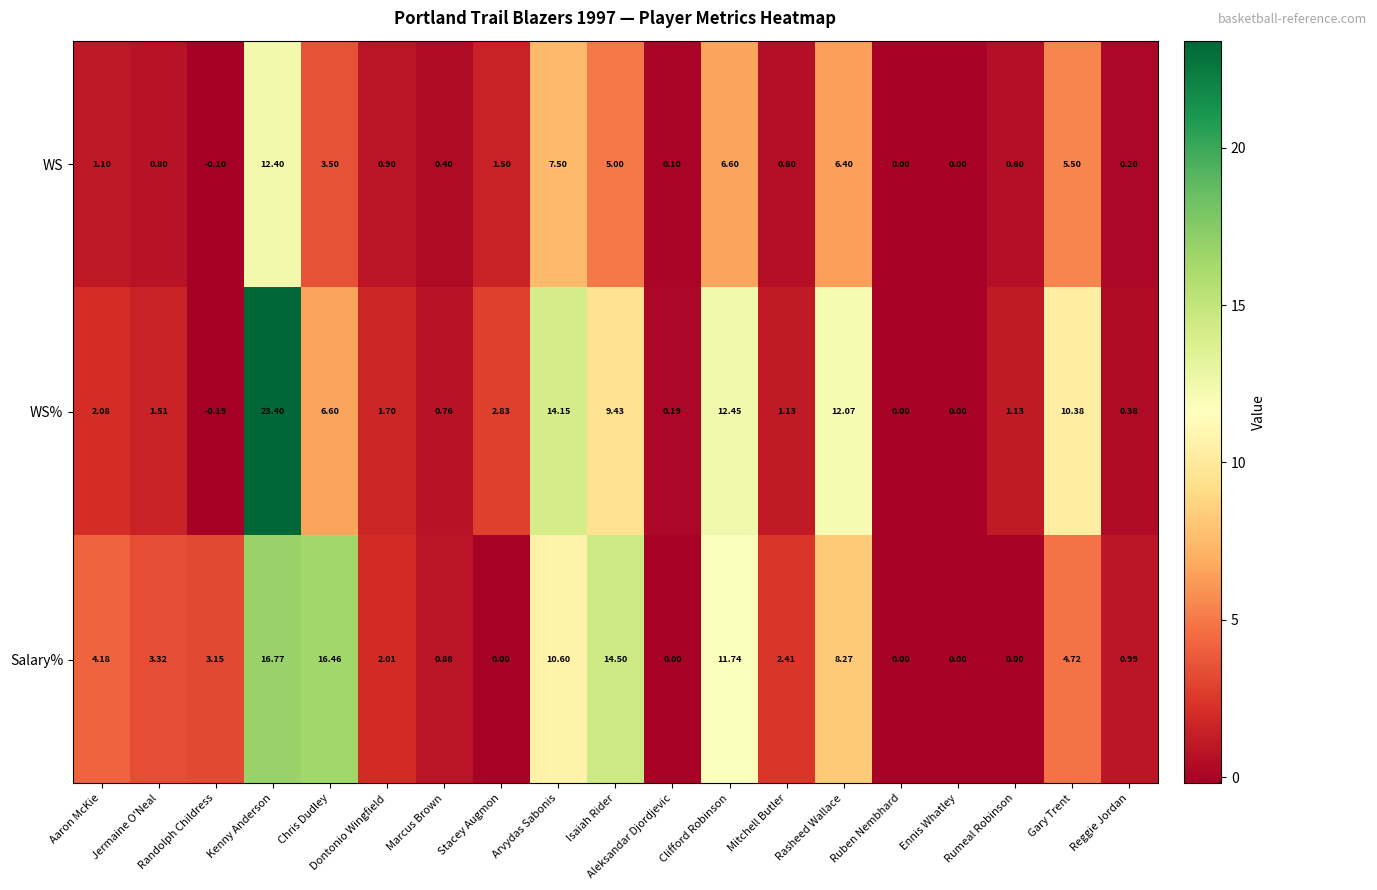

What is the total value across all series at Mitchell Butler?

4.1